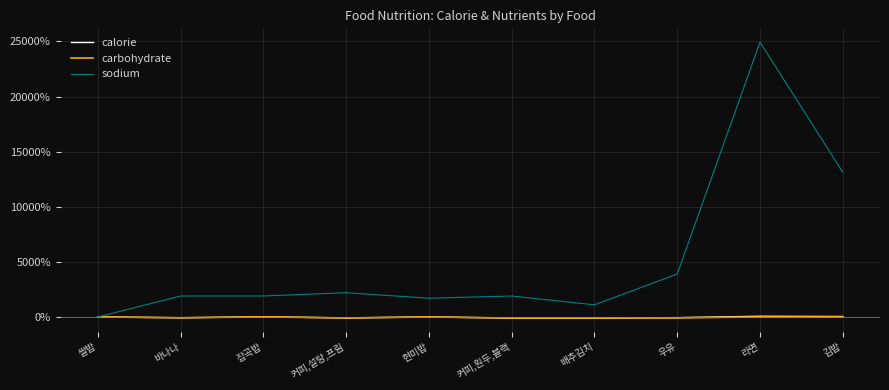

Where does the calorie series first go above 0?

잡곡밥